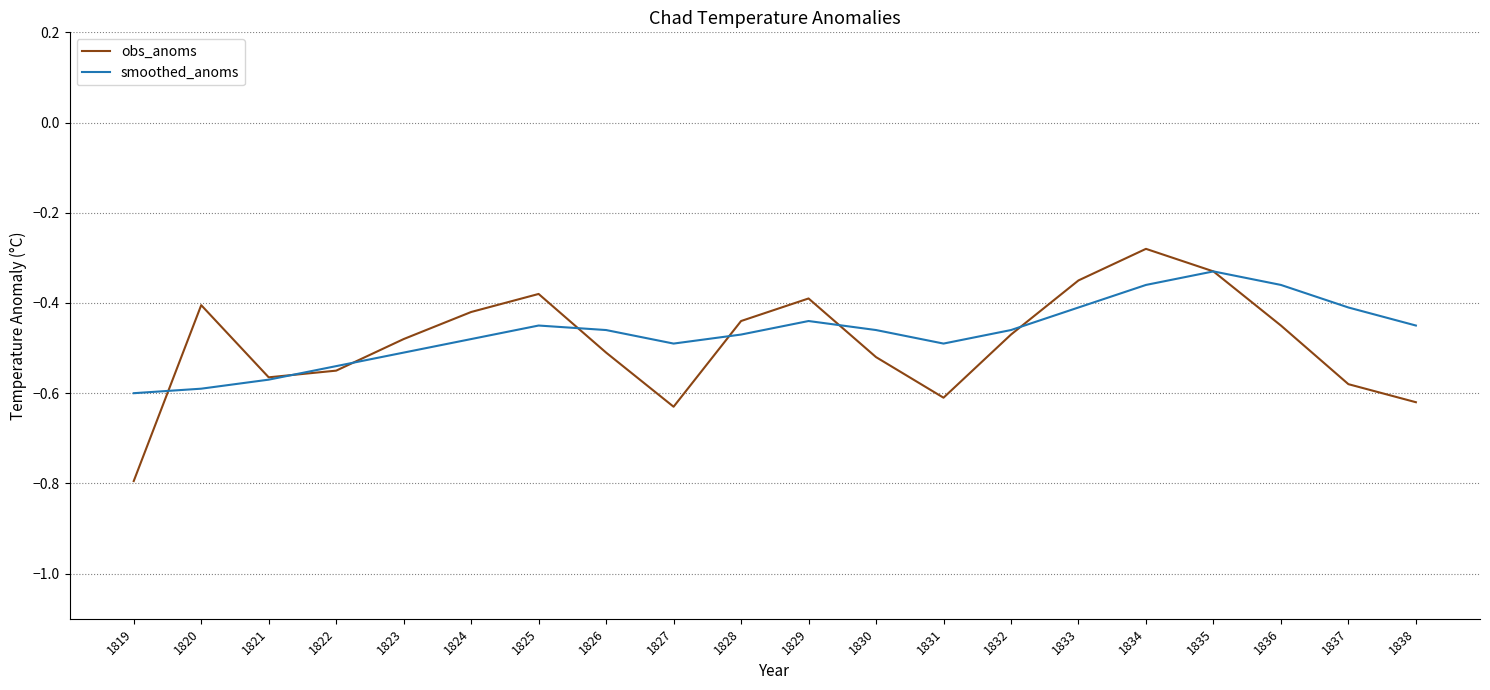

What is the difference between the maximum and minimum values in the obs_anoms series?

0.5